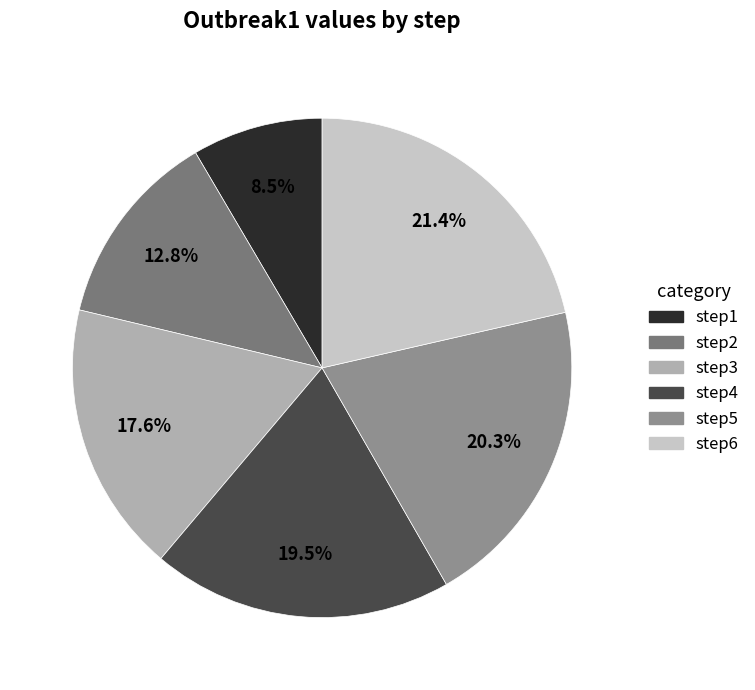

To the nearest percent, what is the average slice percentage?

17%